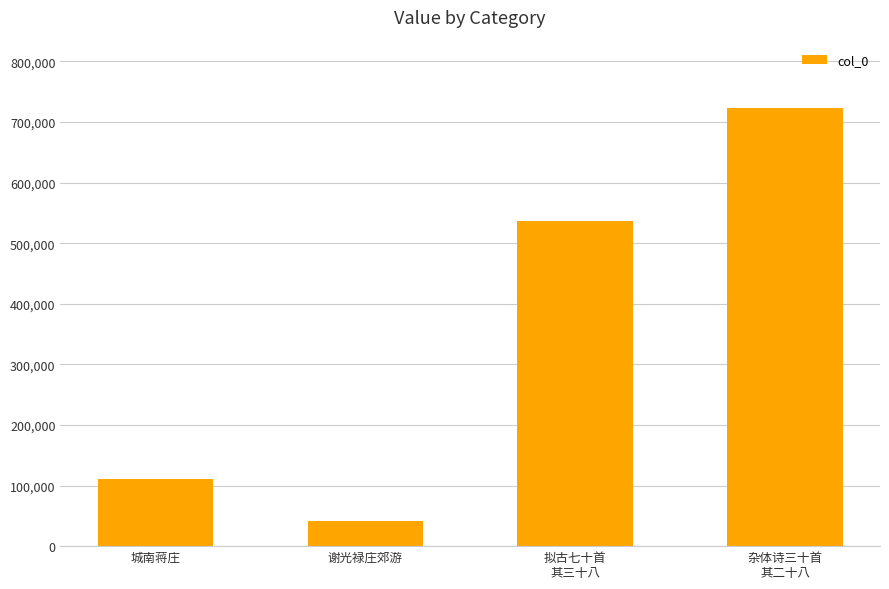

Rank the categories by value from highest to lowest.

杂体诗三十首
其二十八, 拟古七十首
其三十八, 城南蒋庄, 谢光禄庄郊游